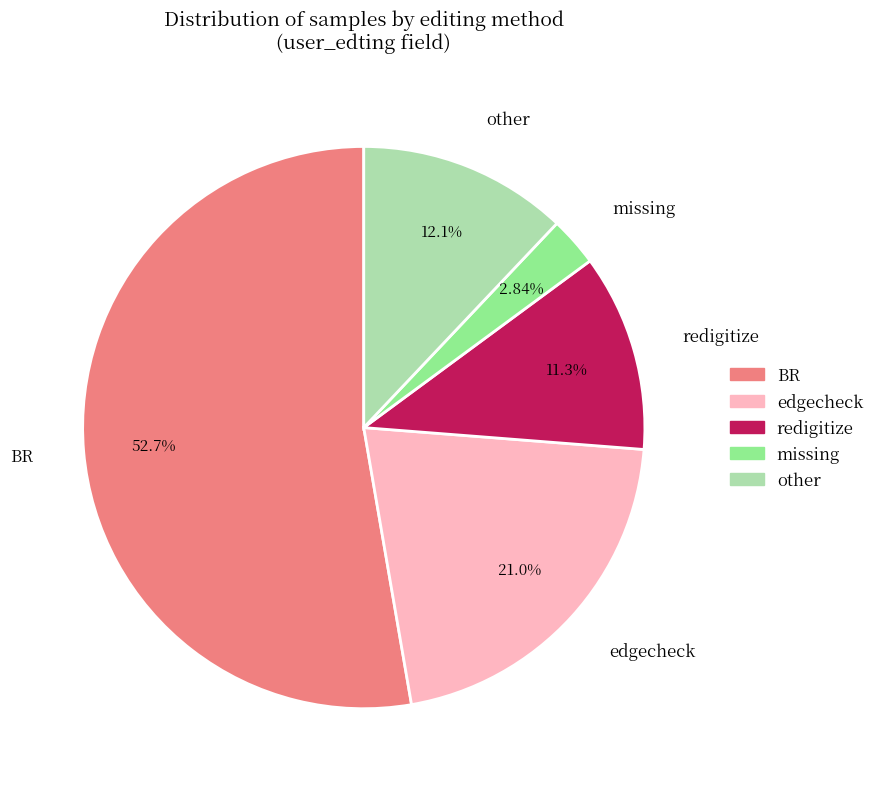

To the nearest percent, what percentage of the pie is other?

12%